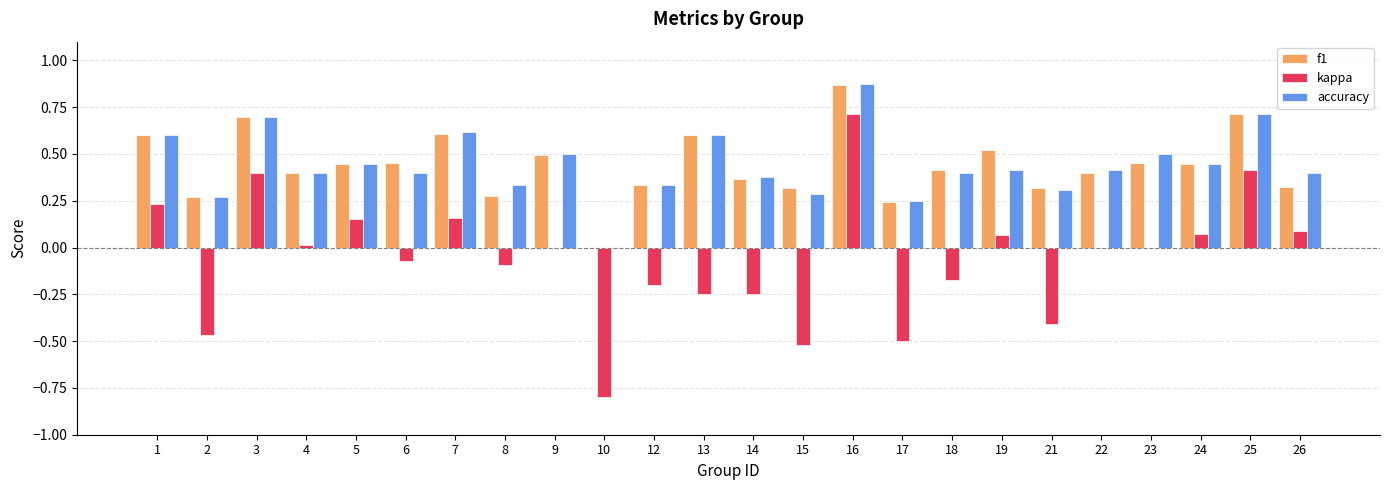

Between 5 and 13, which series saw the biggest shift?

kappa